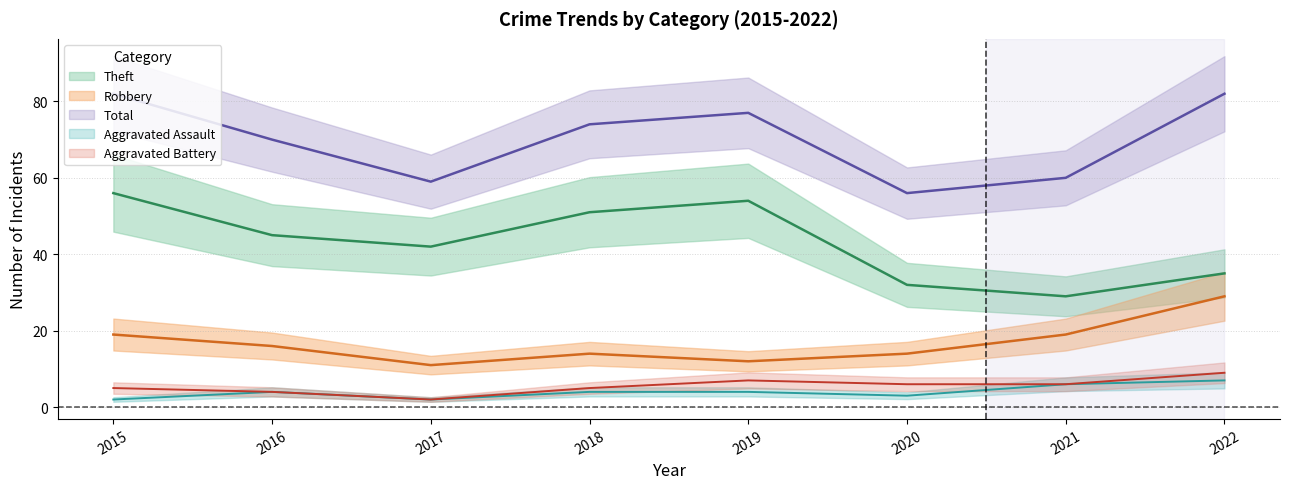

Does the chart have visible grid lines?

Yes